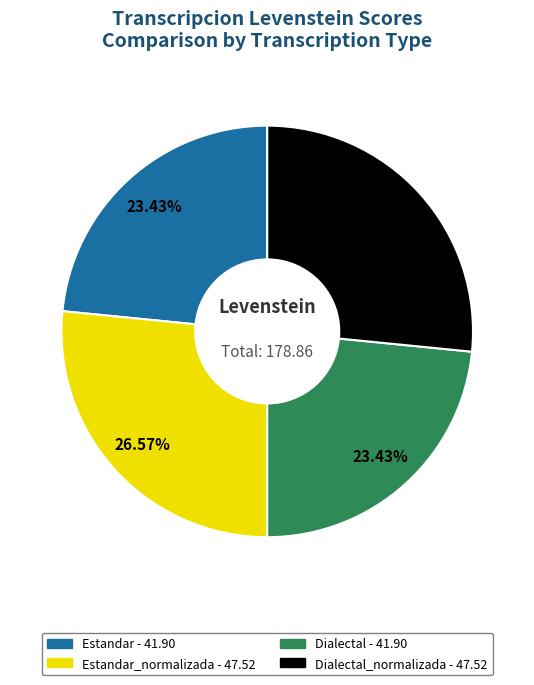

Is there a majority slice in this chart?

No